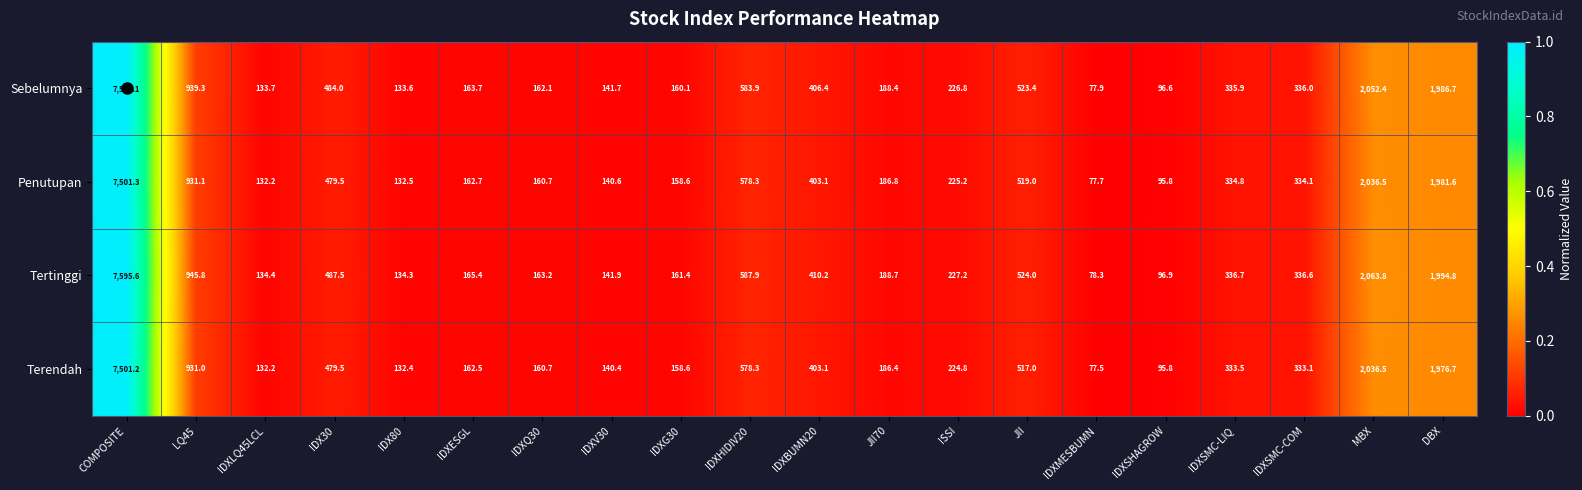

True or false: Sebelumnya has a value of 36.2 at IDXLQ45LCL.

False